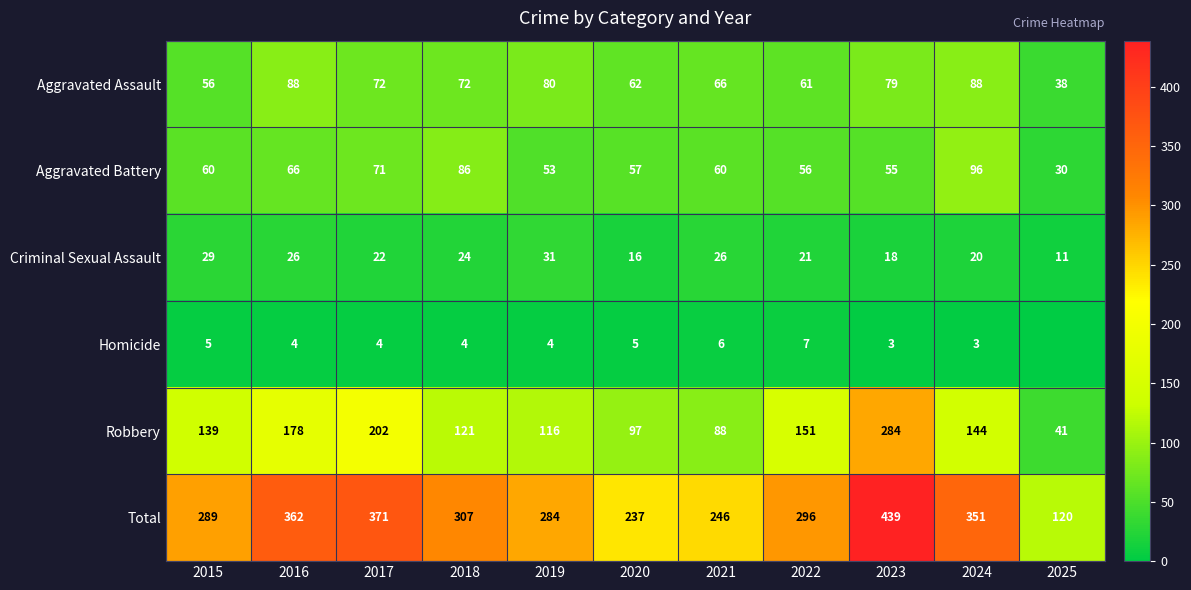

At 2016, list the series in order from smallest to largest.

Homicide, Criminal Sexual Assault, Aggravated Battery, Aggravated Assault, Robbery, Total